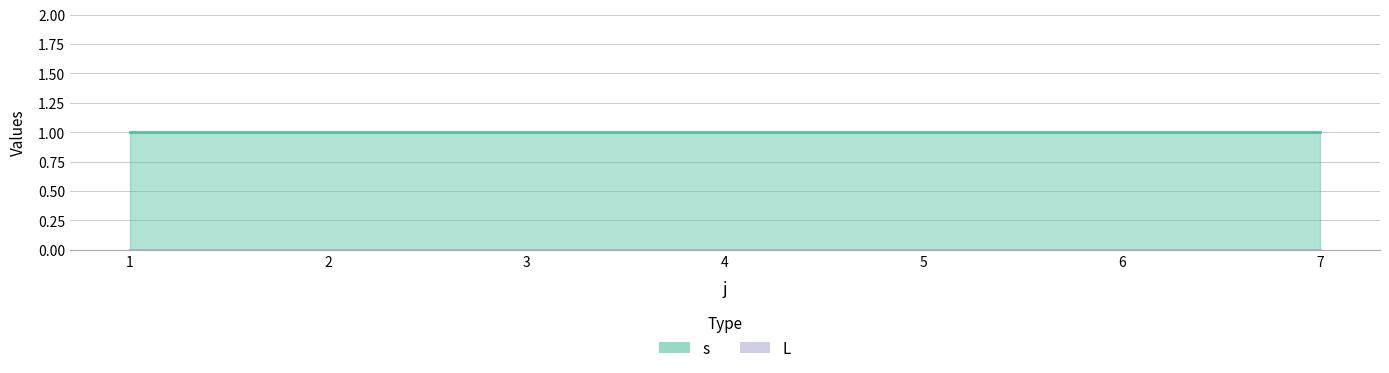

What is the difference between the highest and lowest values at 2?

1